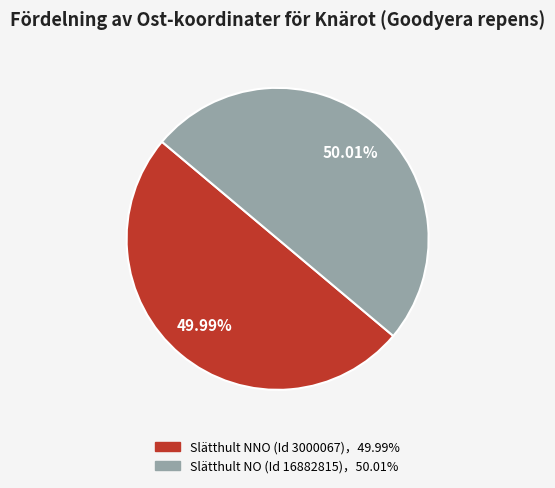

Does any single category account for the majority?

Yes